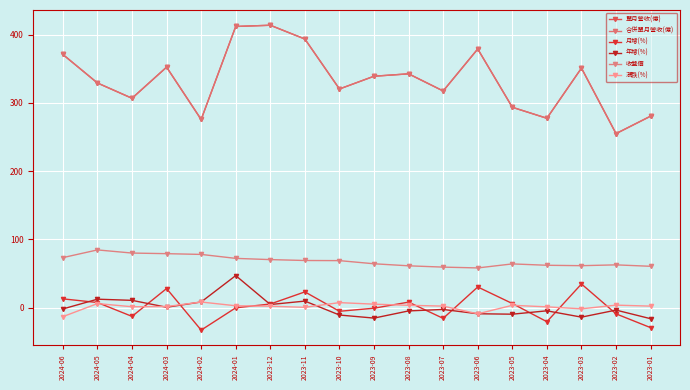

What is the maximum value for 單月營收(億)?

413.6